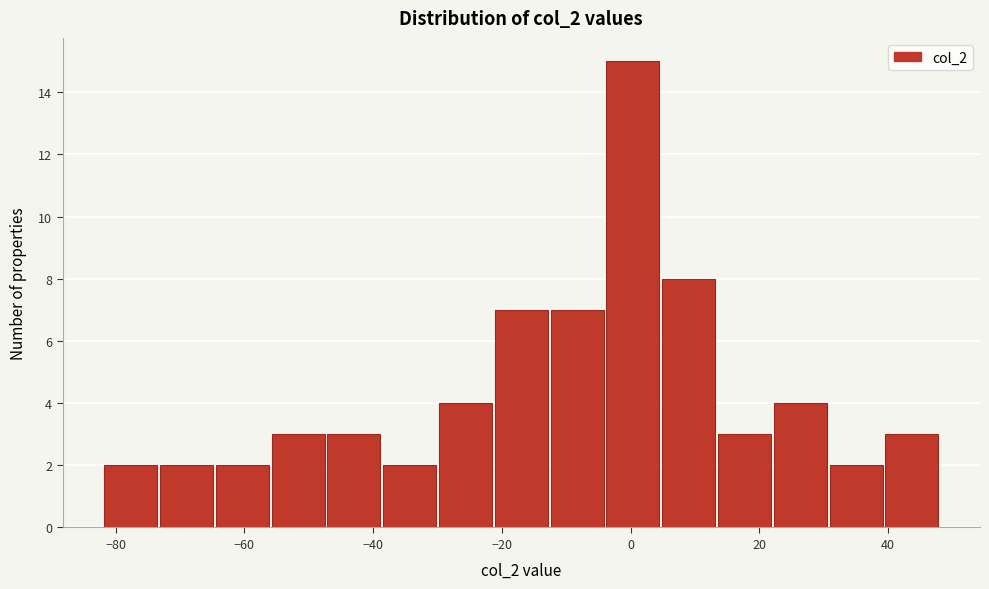

Reading left to right, transcribe this chart: for each bar, give the range it covers on the x-axis and its height. Neither the bar edges nor the heights are printed on the chart, so give them approximately, as read against the axes.

-82 to -74: 2
-74 to -64: 2
-64 to -56: 2
-56 to -48: 3
-48 to -38: 3
-38 to -30: 2
-30 to -22: 4
-22 to -12: 7
-12 to -4: 7
-4 to 4: 15
4 to 14: 8
14 to 22: 3
22 to 30: 4
30 to 40: 2
40 to 48: 3